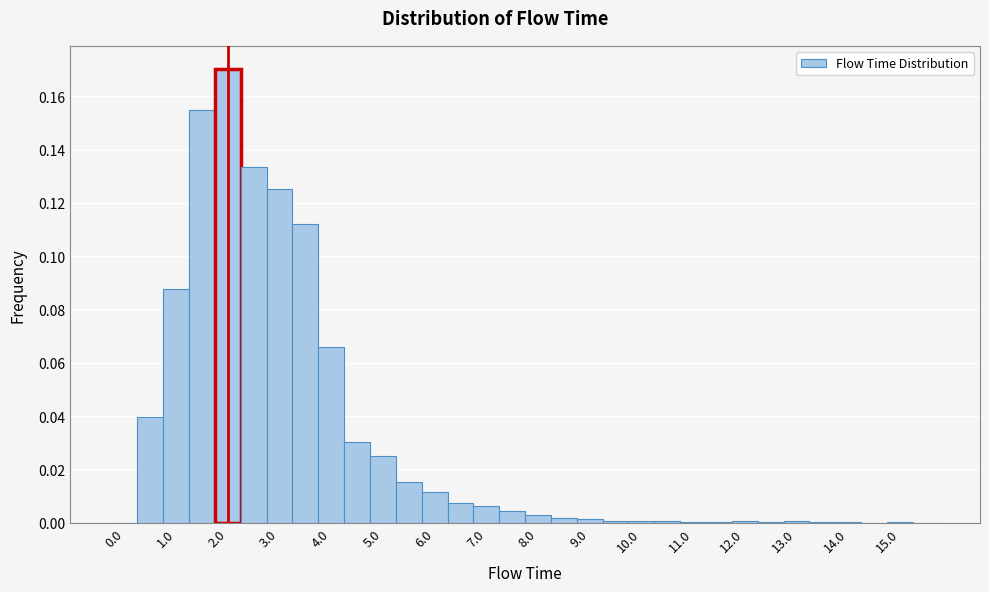

What is the height of the bar covering 1.75 to 2.25 on the x-axis? Neither the bar edges nor the heights are printed on the chart, so give them approximately, as read against the axes.

0.170